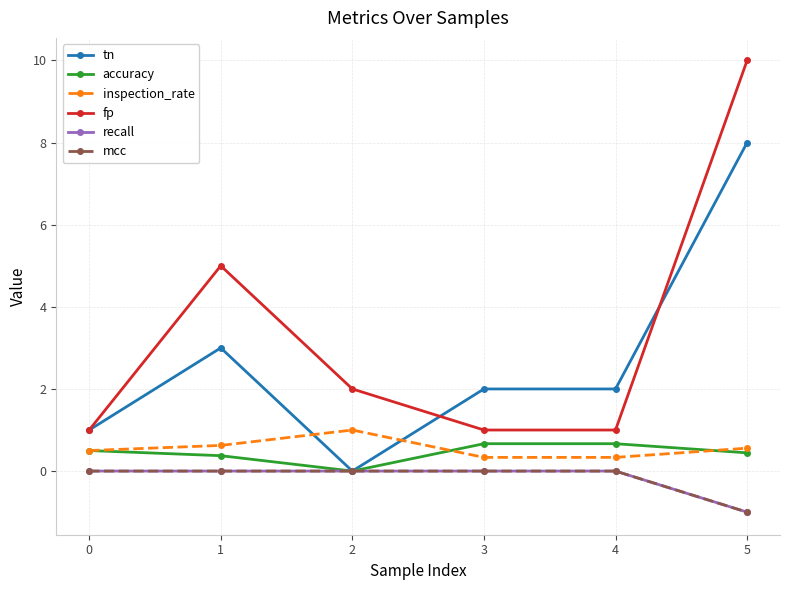

Does the chart have visible grid lines?

Yes